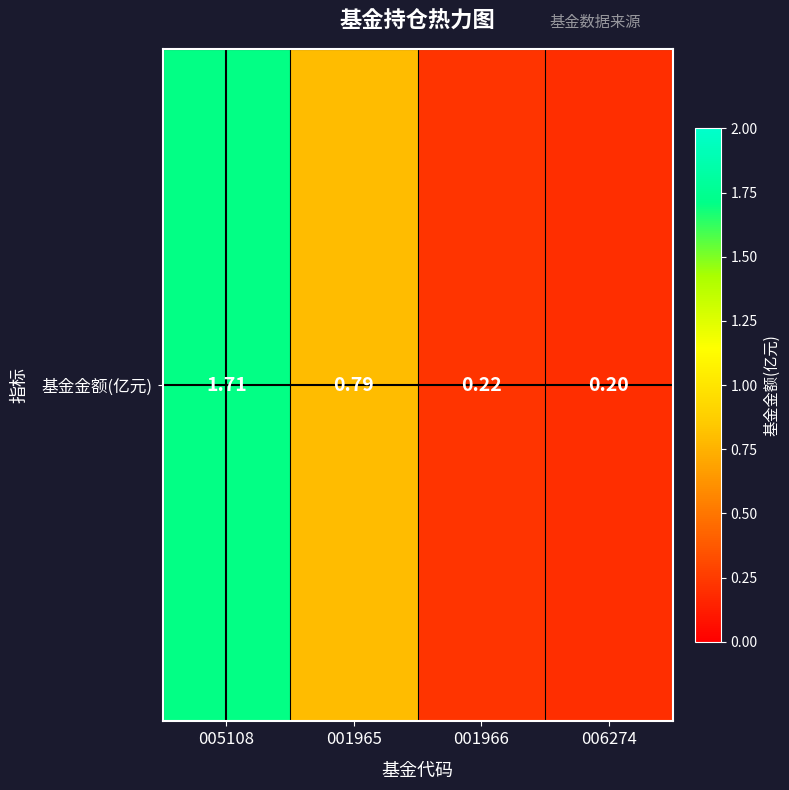

What is the difference between the values at 005108 and 001965?

0.9